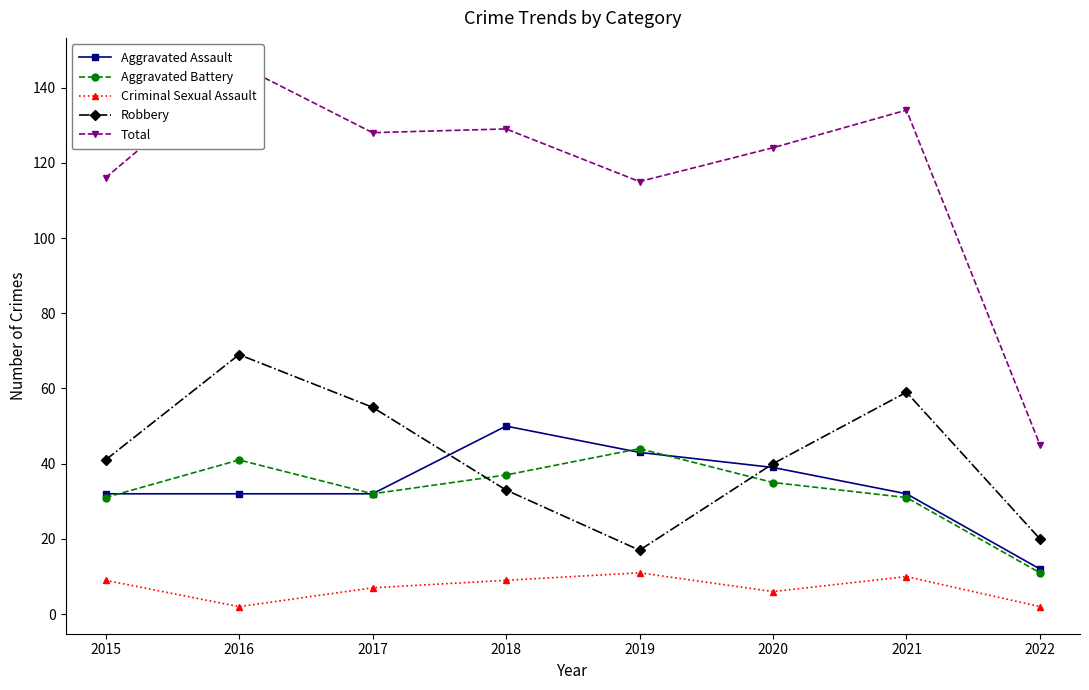

Between 2016 and 2022, which is larger?

2016